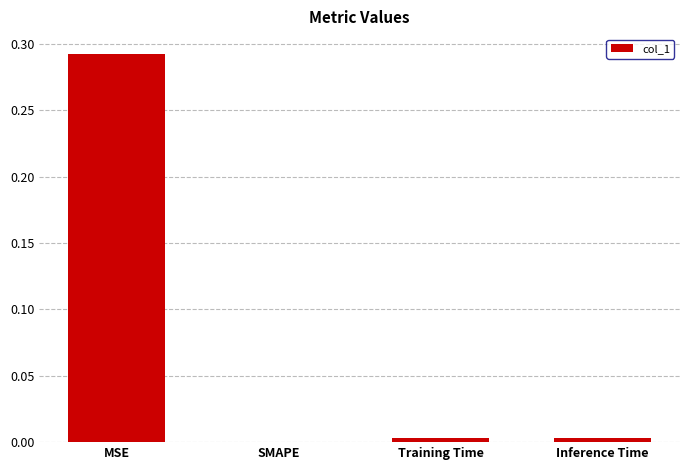

Is it true that the value at Inference Time is 0.0?

True